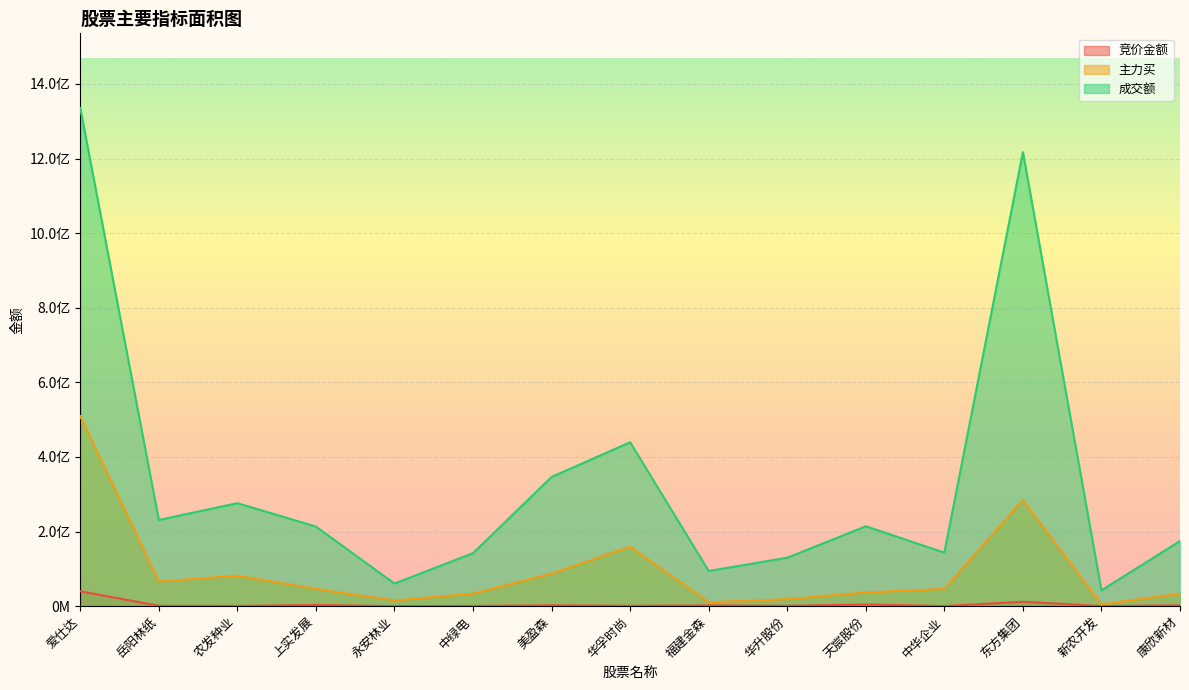

Which has a higher value, 新农开发 or 中绿电?

中绿电